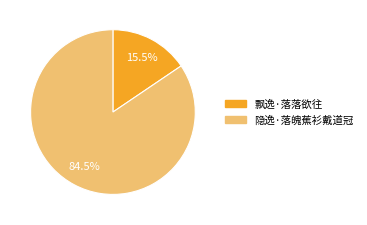

What is the largest slice in the pie chart?

隐逸·落魄蕉衫戴道冠